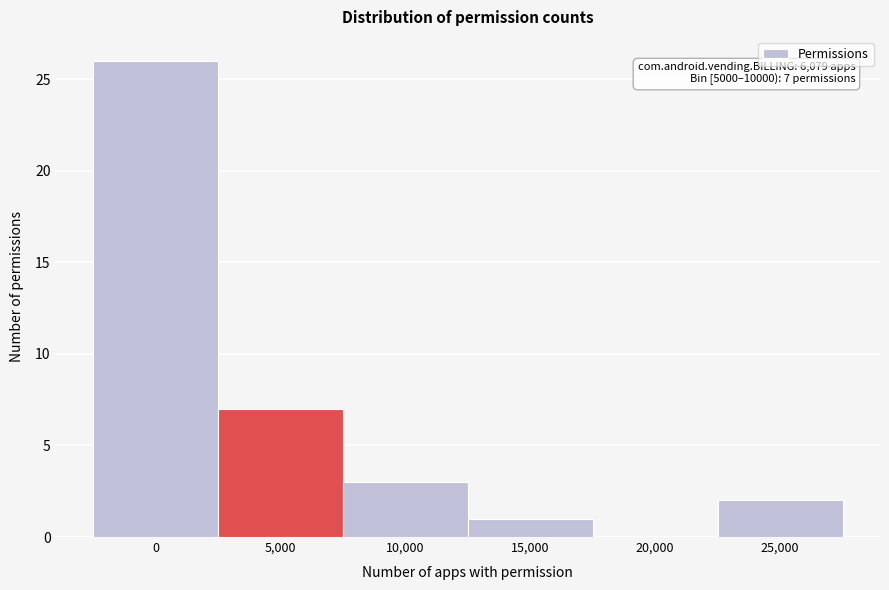

Reading right to left, list all the values displayed in this chart.

25,000=2	20,000=0	15,000=1	10,000=3	5,000=7	0=26